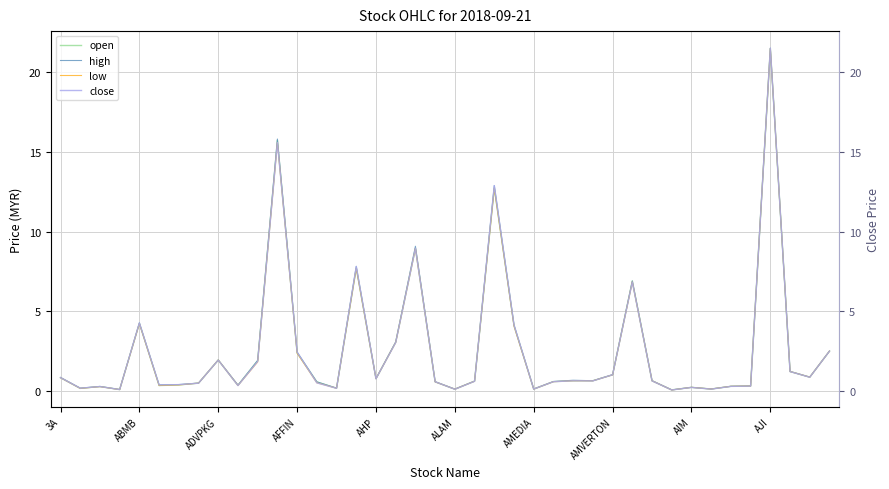

The value of open at AJI is 33.1. True or false?

False